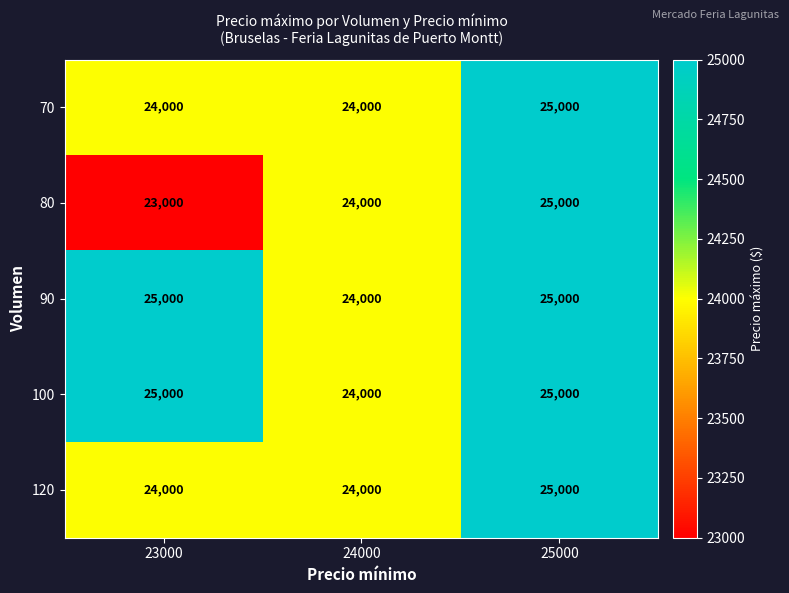

How many data points does each series have?

3